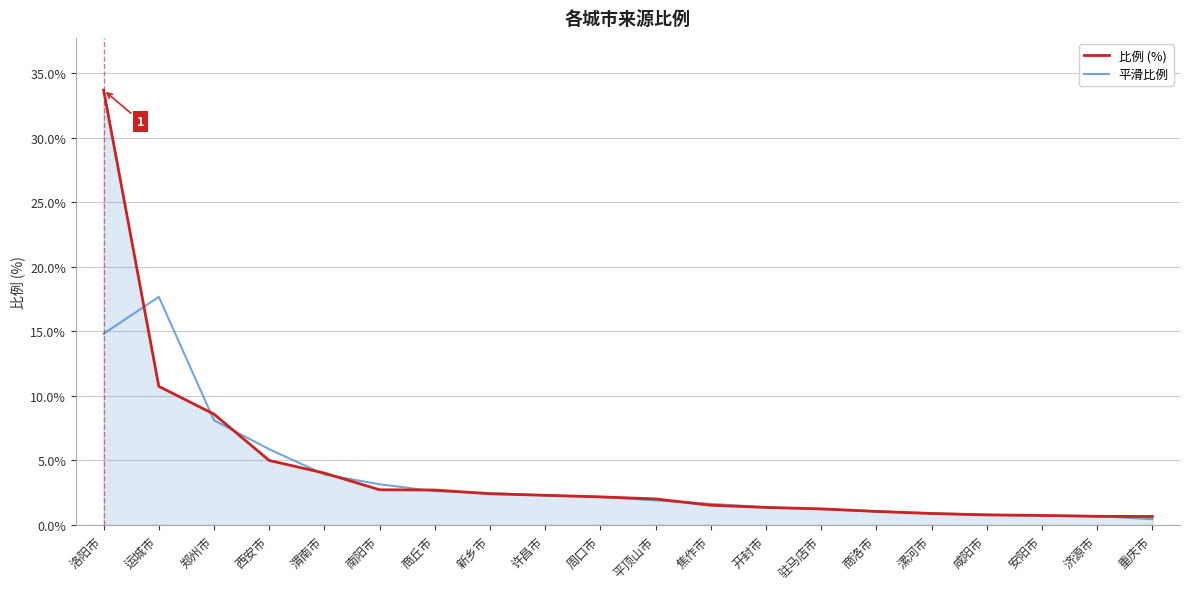

True or false: 比例 (%) and 平滑比例 cross at least once.

True